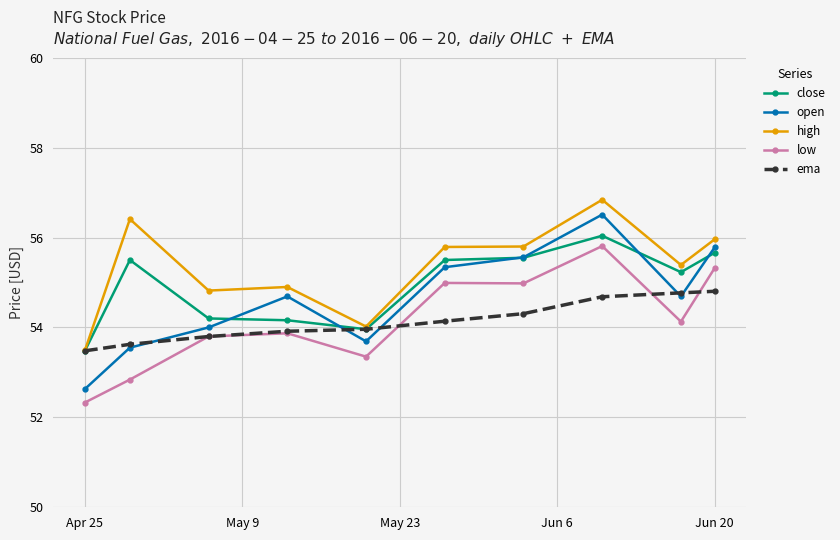

Which series has the largest range (max minus min)?

open